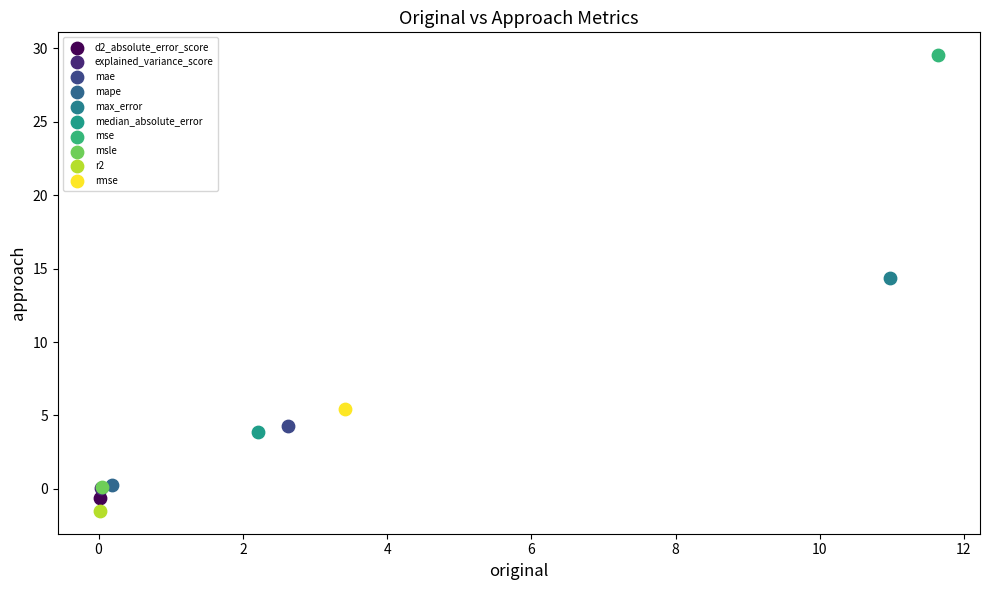

Which series reaches the minimum Y coordinate?

r2